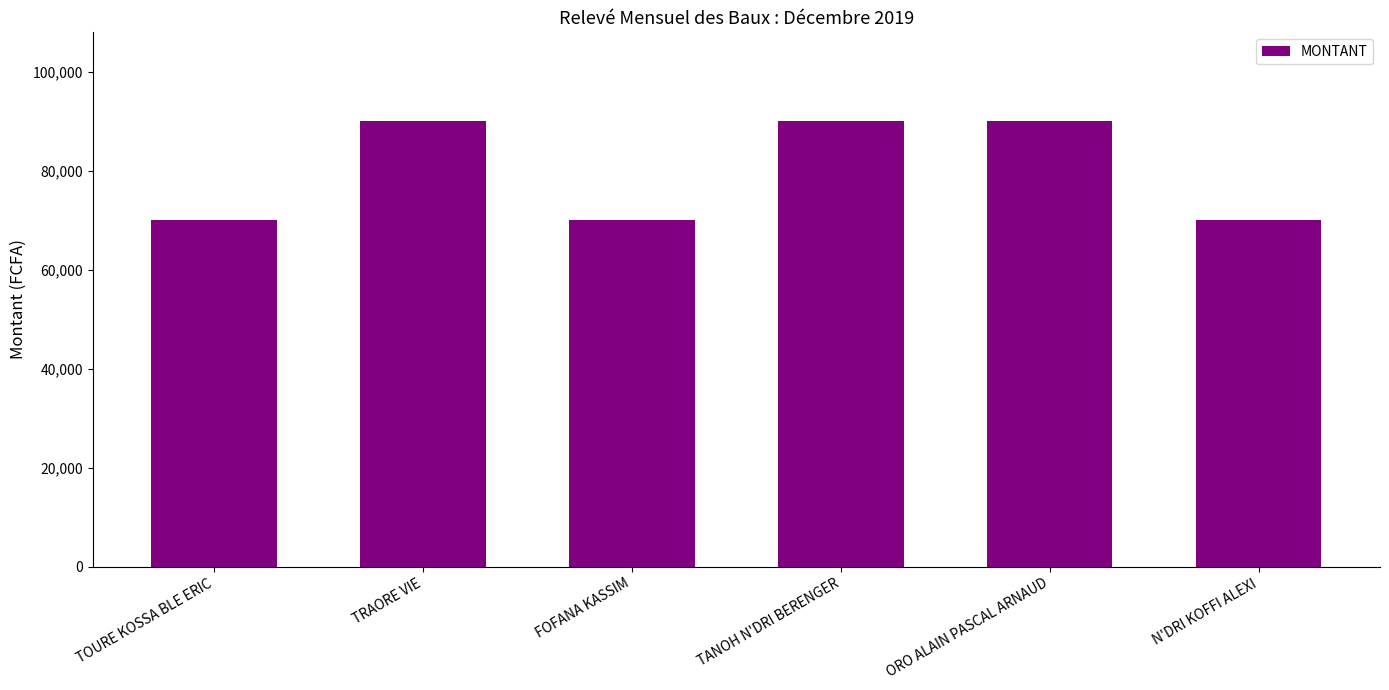

What position from the left is N'DRI KOFFI ALEXI?

6